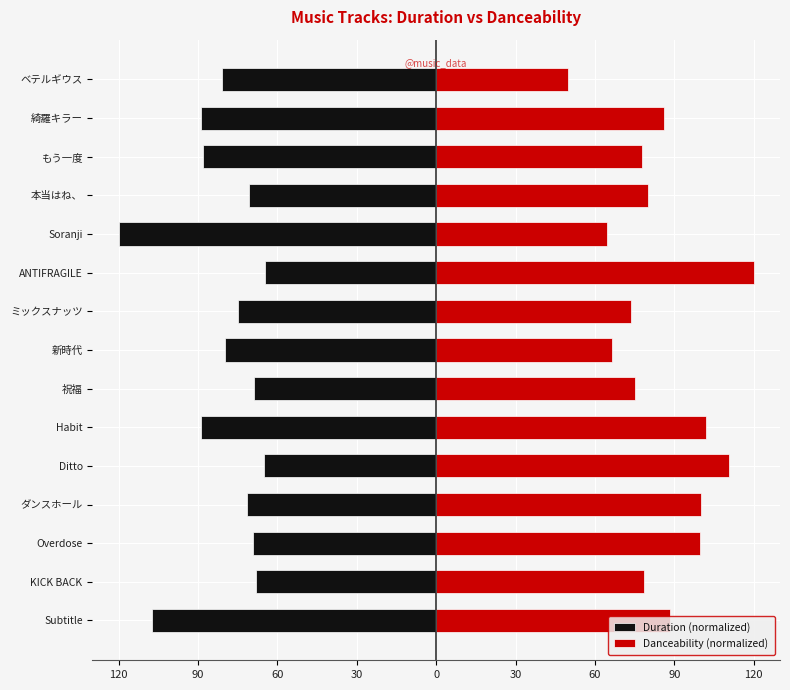

Which series has the widest spread of values?

Danceability (normalized)